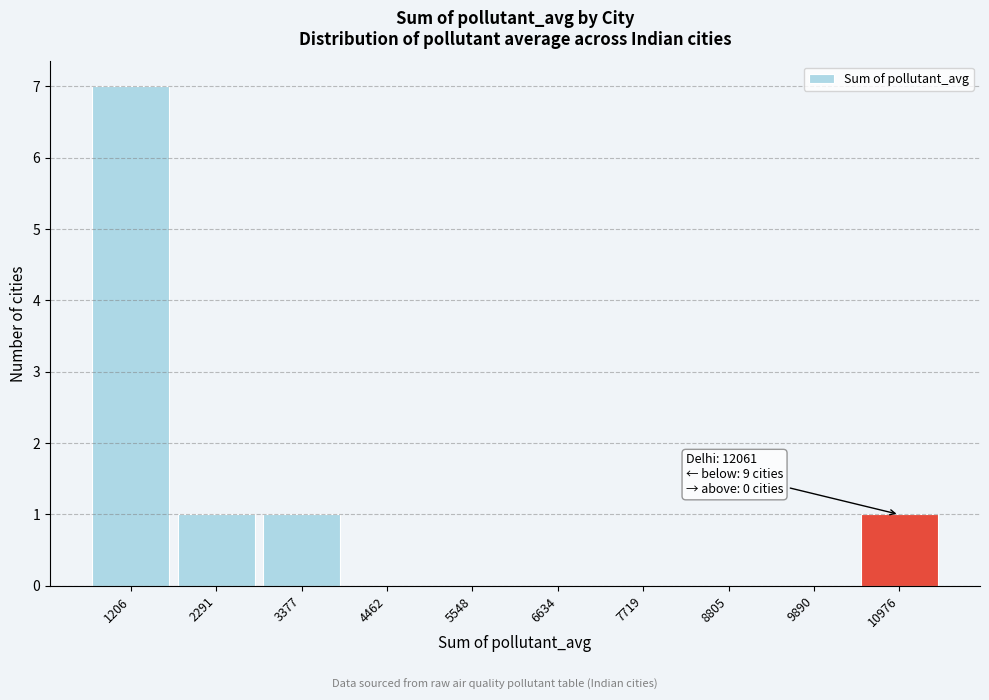

Reading left to right, what are all the values shown in this chart?

1206=7	2291=1	3377=1	4462=0	5548=0	6634=0	7719=0	8805=0	9890=0	10976=1